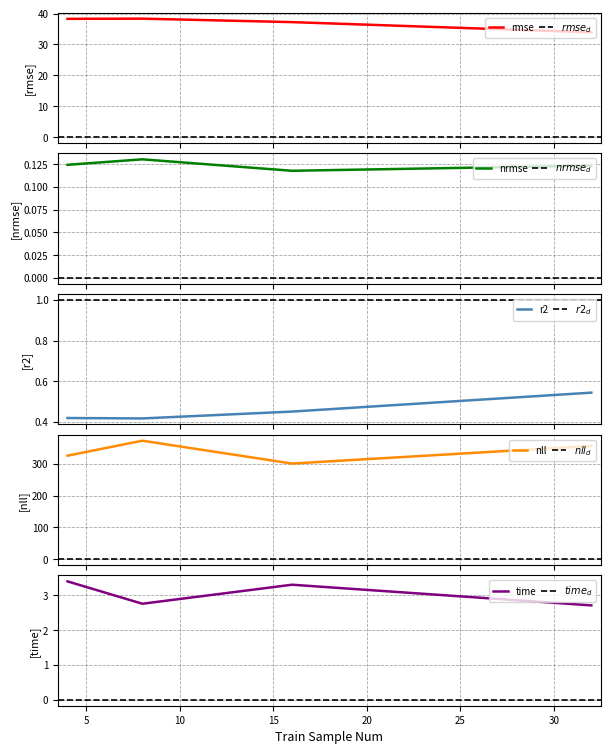

Which has a higher value, 8 or 4?

8